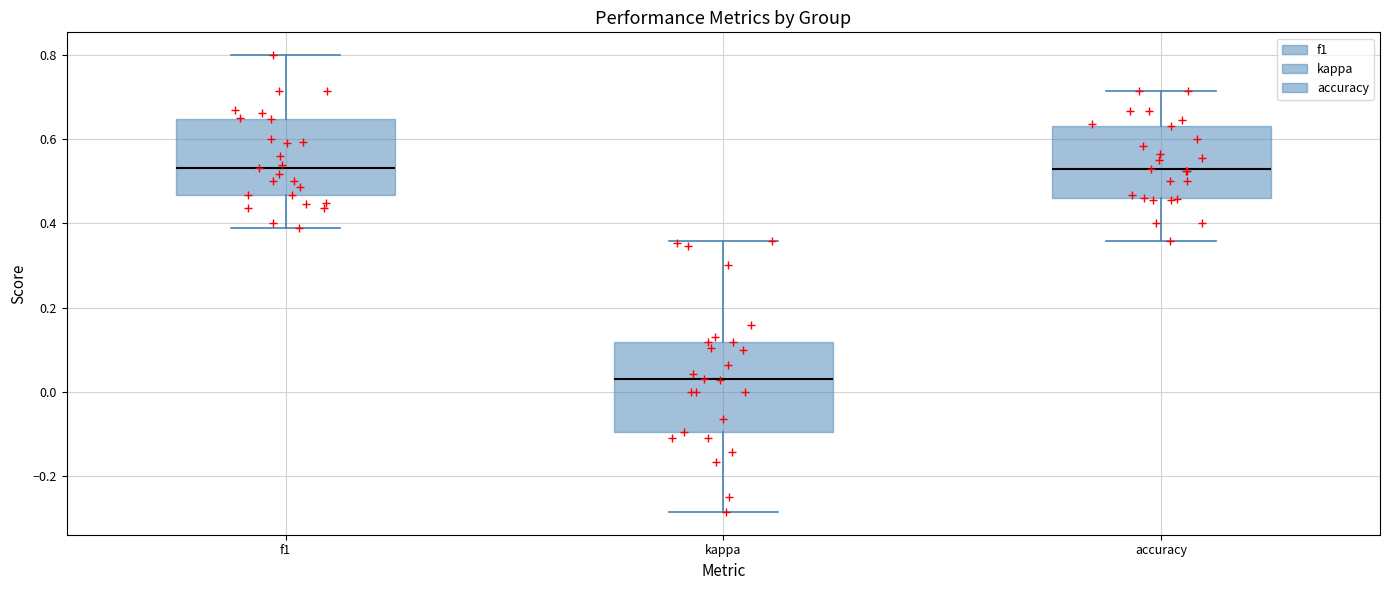

Reading left to right, transcribe this box plot: for each box, give where its median line is, the range the box spans, and where its two whiskers end, as read against the y-axis. The values are not printed on the chart, so give them approximately, as read against the axis.

f1: median 0.54, box 0.46 to 0.64, whiskers 0.38 to 0.80
kappa: median 0.02, box -0.10 to 0.12, whiskers -0.28 to 0.36
accuracy: median 0.52, box 0.46 to 0.64, whiskers 0.36 to 0.72